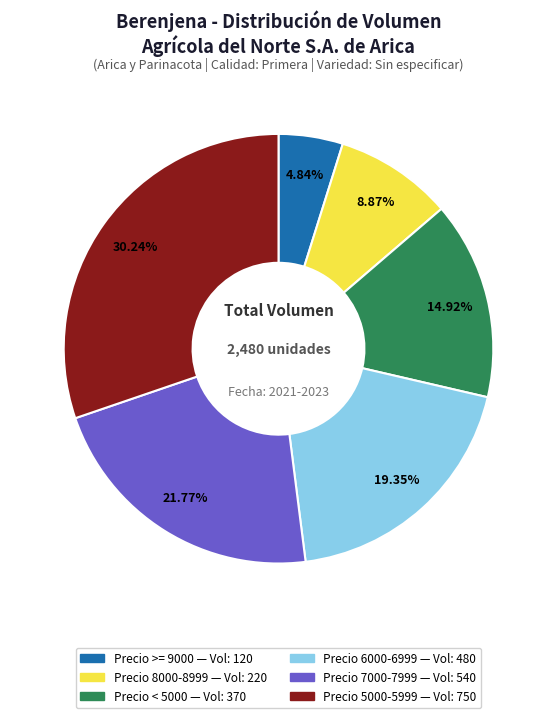

Is there any slice that represents more than half of the pie?

No